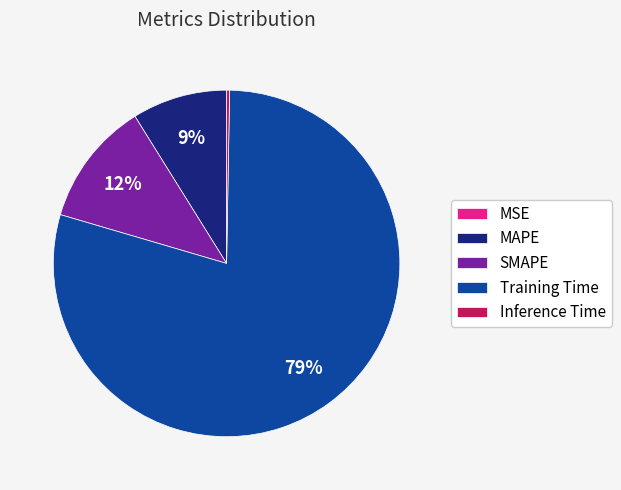

To the nearest percent, what is the average slice percentage?

20%